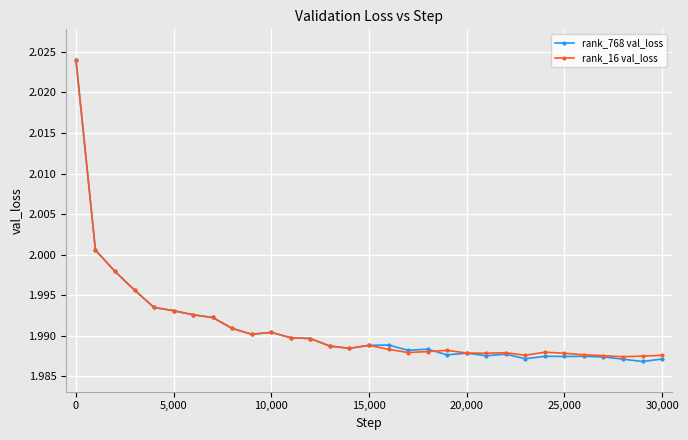

True or false: rank_16 val_loss has more than 1 points higher than both neighbors.

True